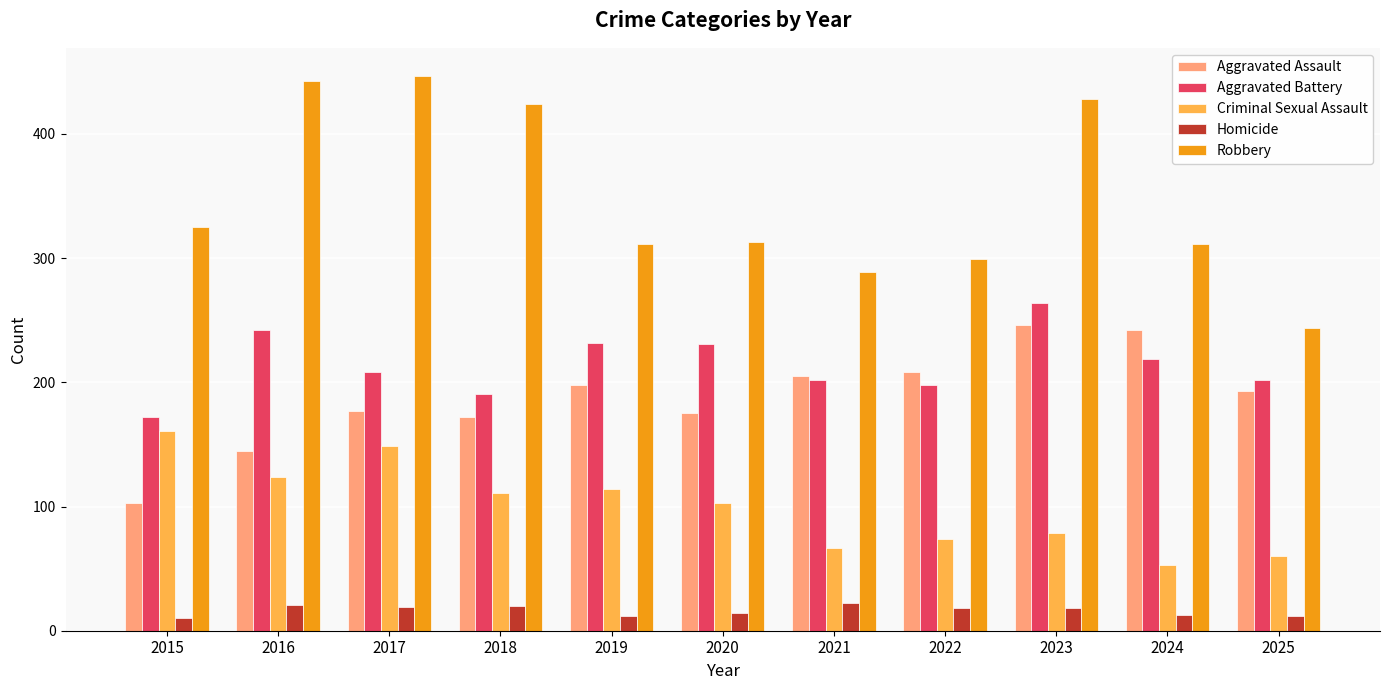

What is the sum of all Criminal Sexual Assault values?

1095